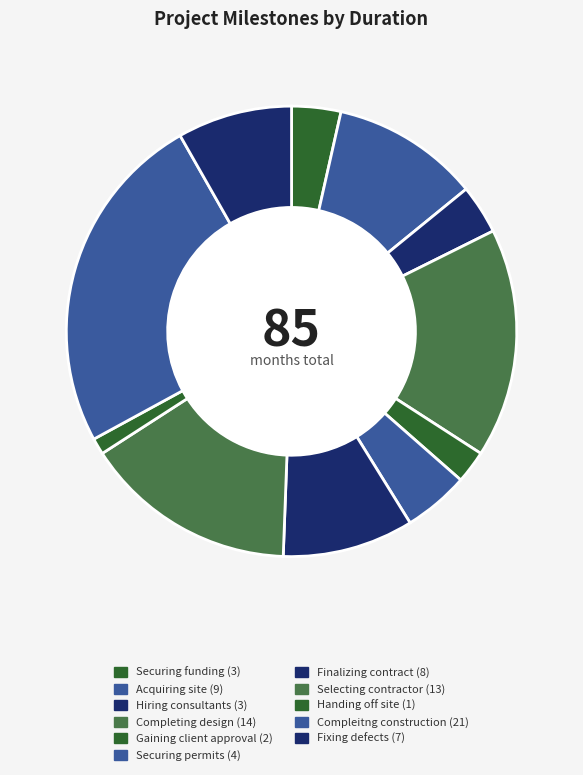

Does Selecting contractor represent more than half of the total?

No